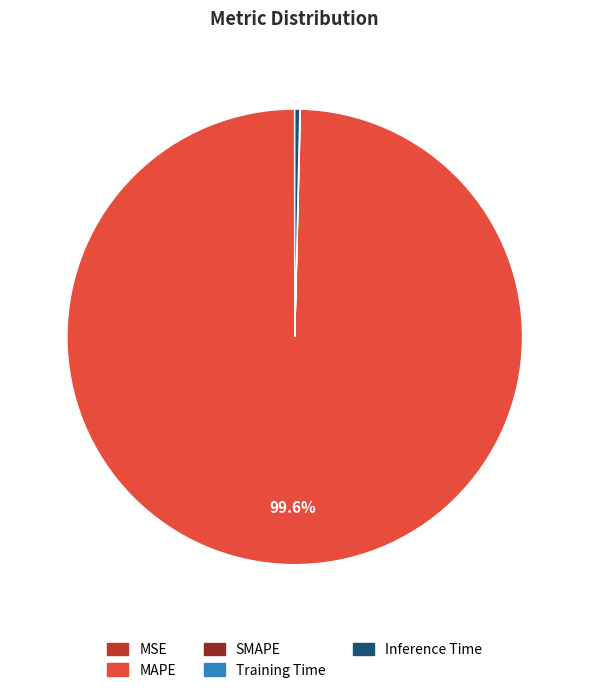

What is the largest slice in the pie chart?

MAPE